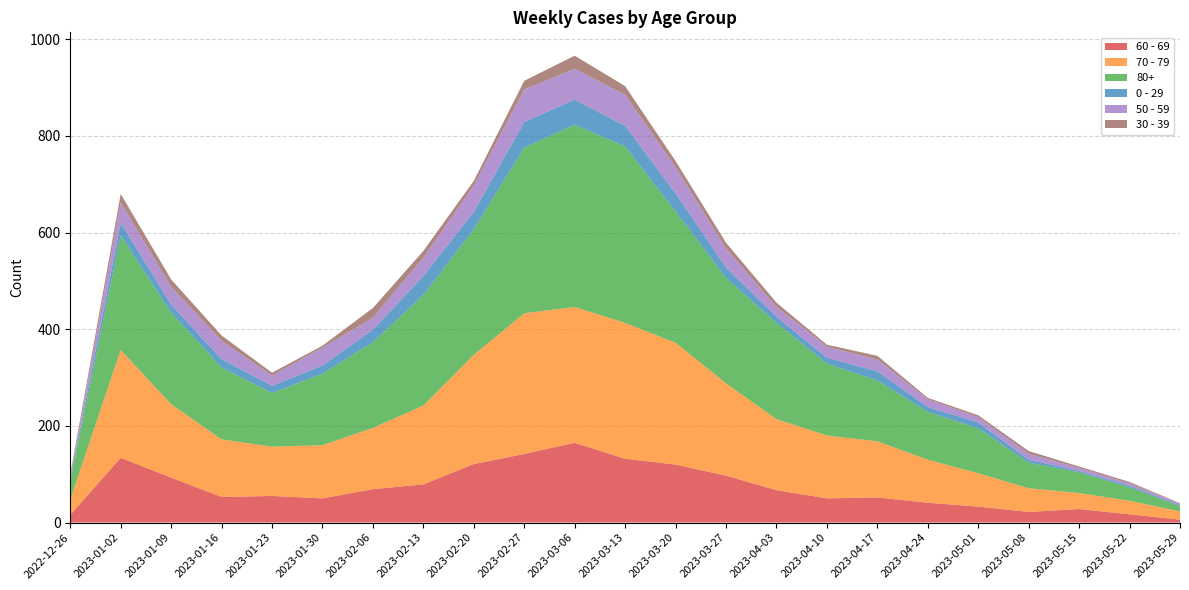

Reading left to right, list all the values displayed in this chart.

60 - 69: 16	134	93	53	55	50	69	79	121	142	165	132	120	97	67	50	52	41	33	22	28	17	6
70 - 79: 32	223	152	119	102	110	127	163	226	291	281	281	252	191	147	130	116	89	69	49	33	28	17
80+: 38	237	189	149	111	148	177	229	260	343	377	365	272	218	199	149	126	99	93	53	43	28	11
0 - 29: 4	26	17	17	15	17	26	39	36	53	52	43	37	22	13	12	19	10	12	6	3	3	2
50 - 59: 5	42	37	38	21	37	25	38	54	67	64	64	54	39	20	23	24	16	11	12	6	5	3
30 - 39: 5	18	15	11	6	4	20	14	10	18	27	18	13	12	9	4	8	3	4	6	3	3	1